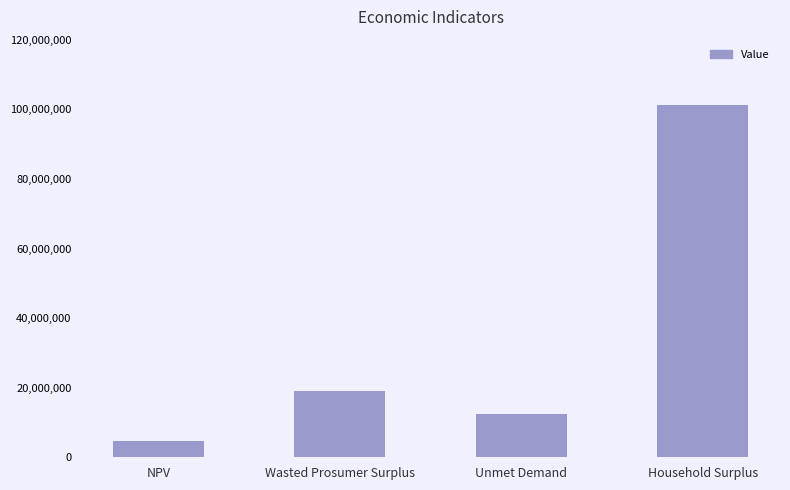

List the labels in order of value, smallest first.

NPV, Unmet Demand, Wasted Prosumer Surplus, Household Surplus